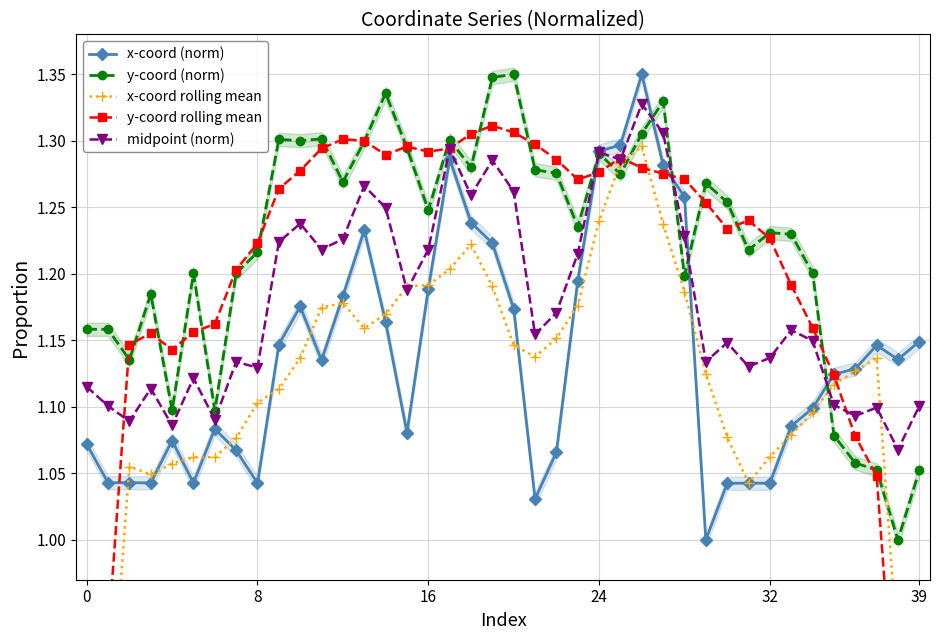

How many data points in y-coord rolling mean are less than 1?

4